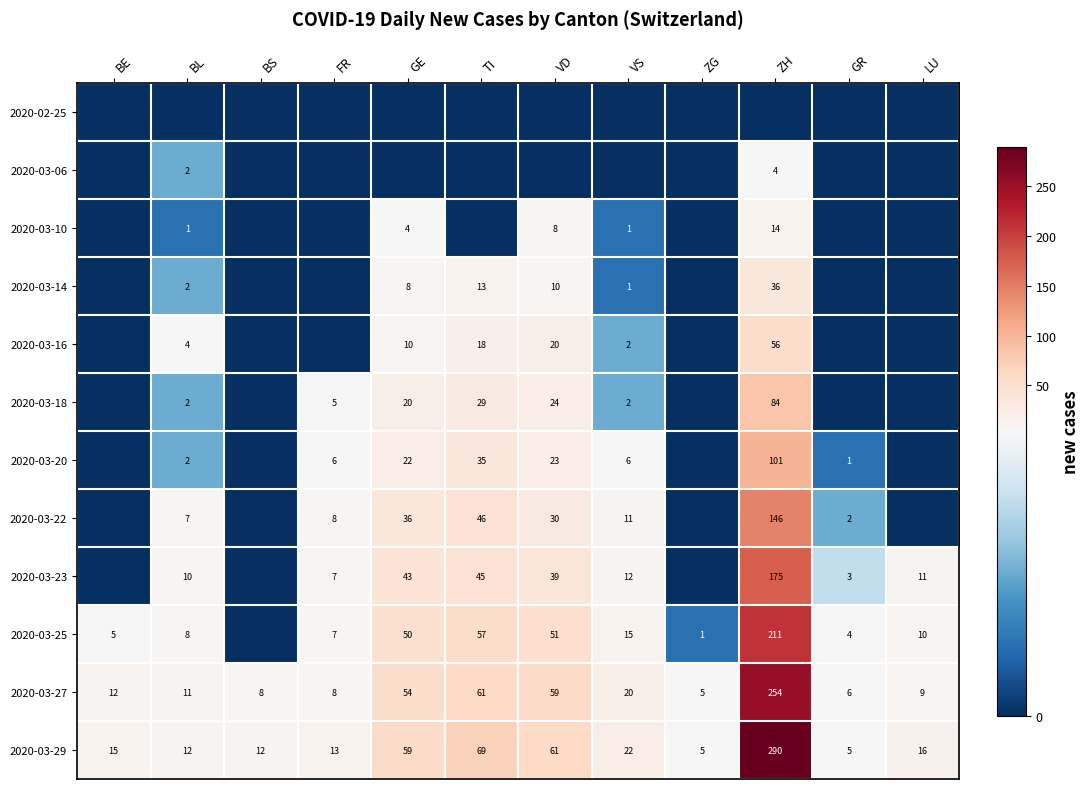

Which has a higher value, VS or GR?

VS